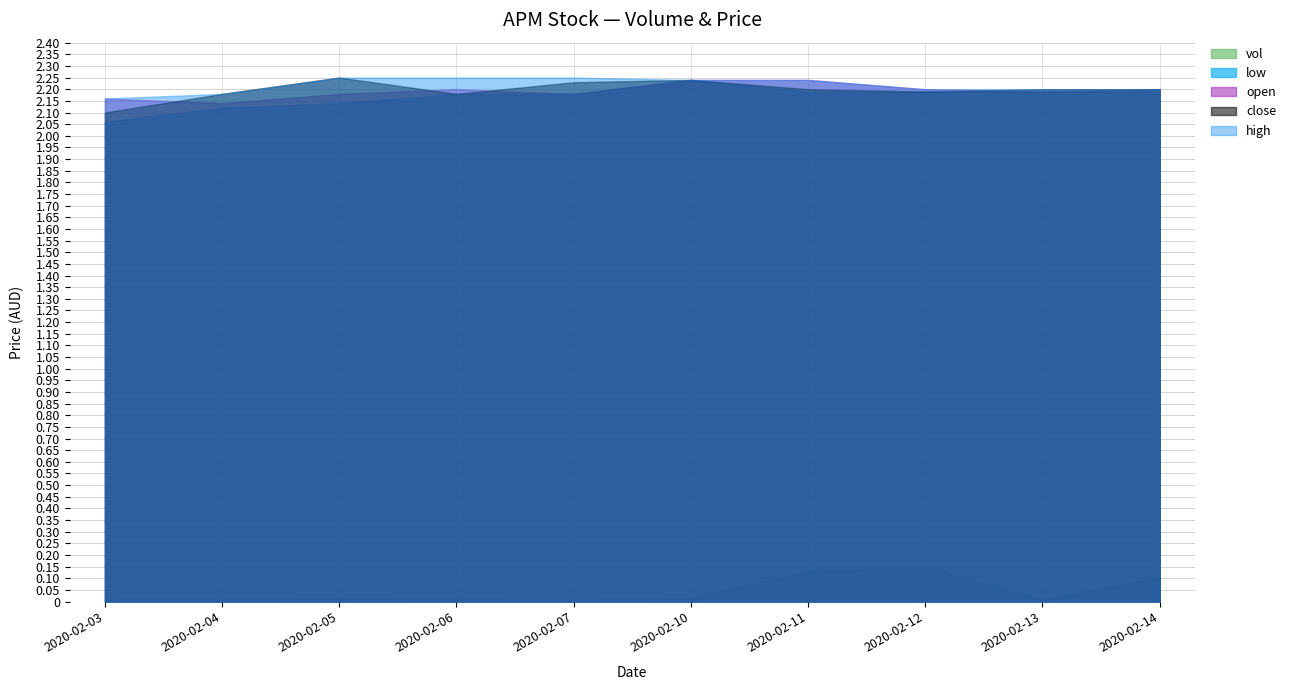

Between 2020-02-03 and 2020-02-07, which is larger?

2020-02-03